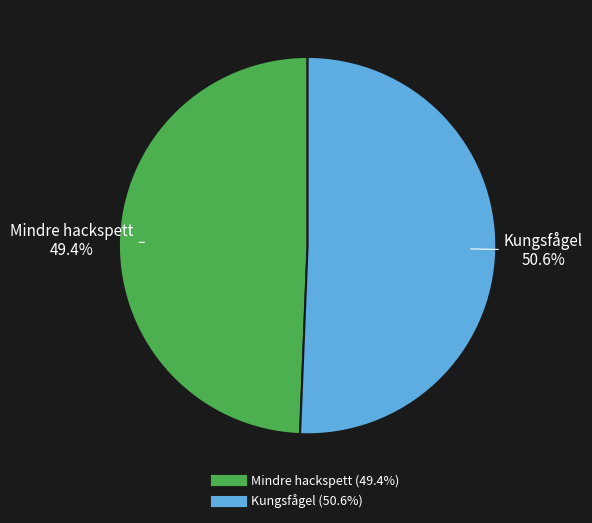

To the nearest percent, what is the combined percentage of Mindre hackspett and Kungsfågel?

100%